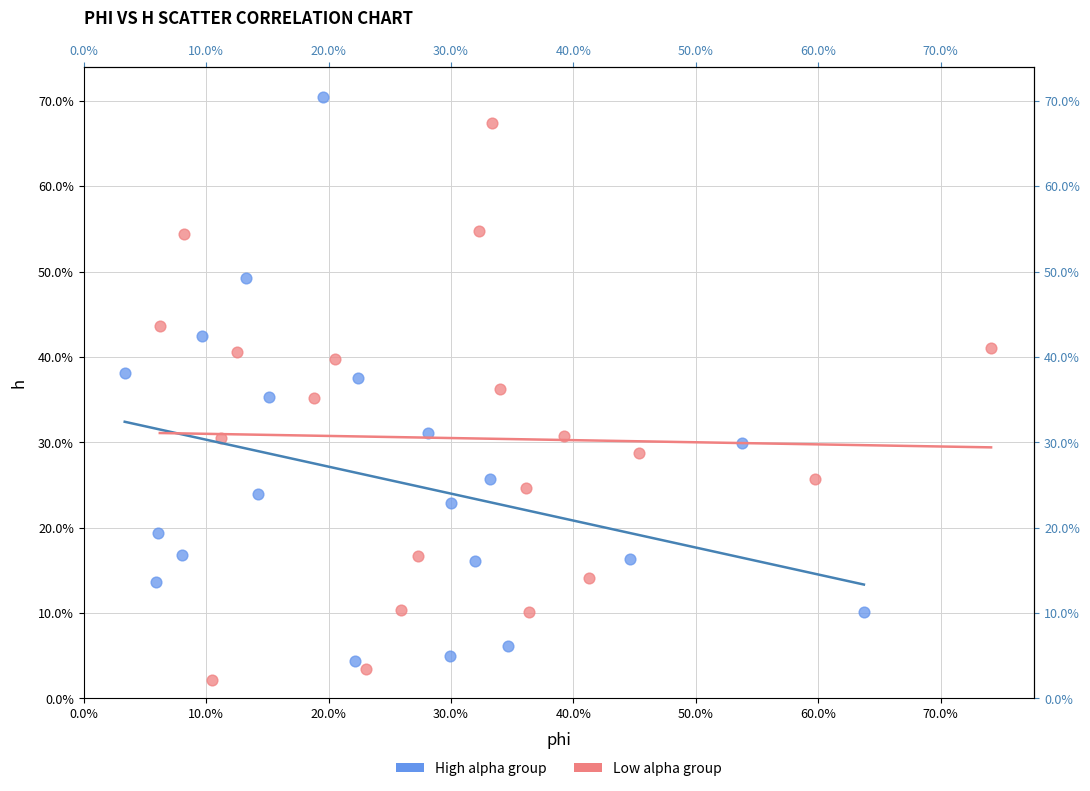

What are all the series names shown in the legend?

High alpha group, Low alpha group